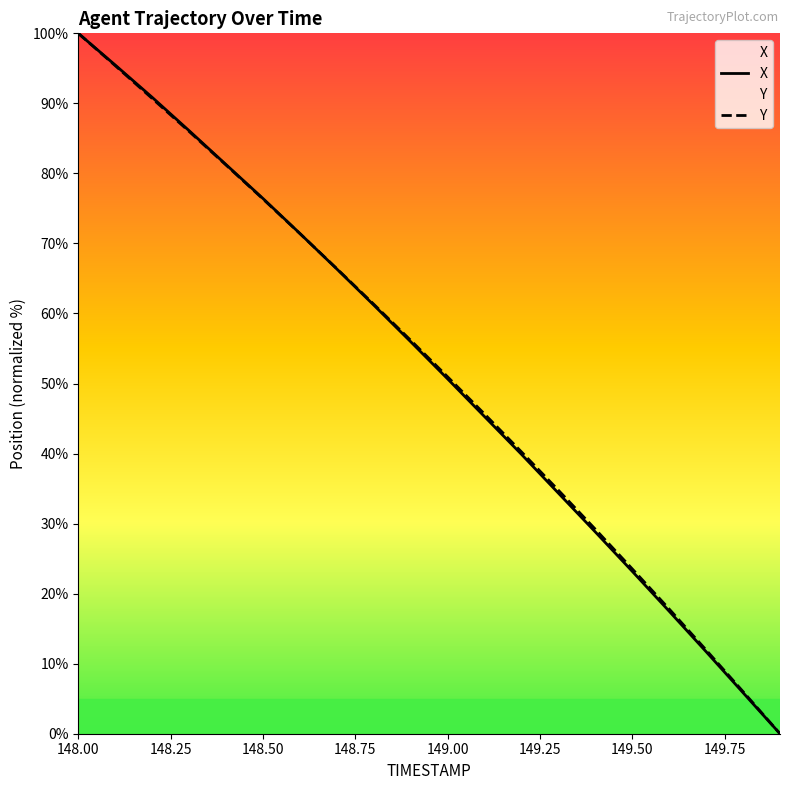

At which label is Y closest to 50?

149.00